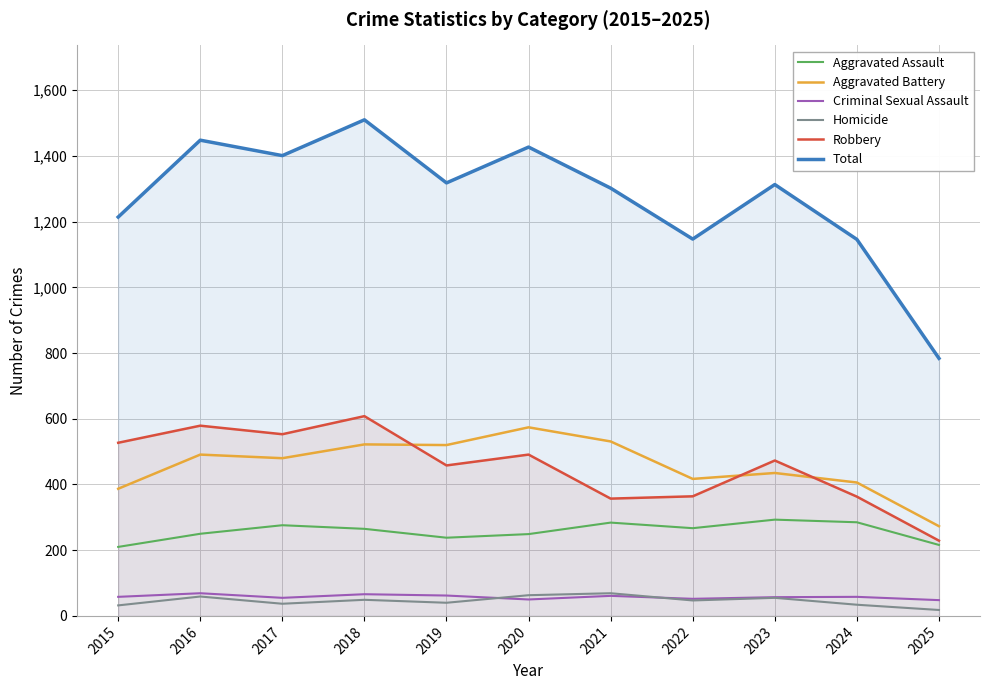

At 2017, list the series in order from smallest to largest.

Homicide, Criminal Sexual Assault, Aggravated Assault, Aggravated Battery, Robbery, Total